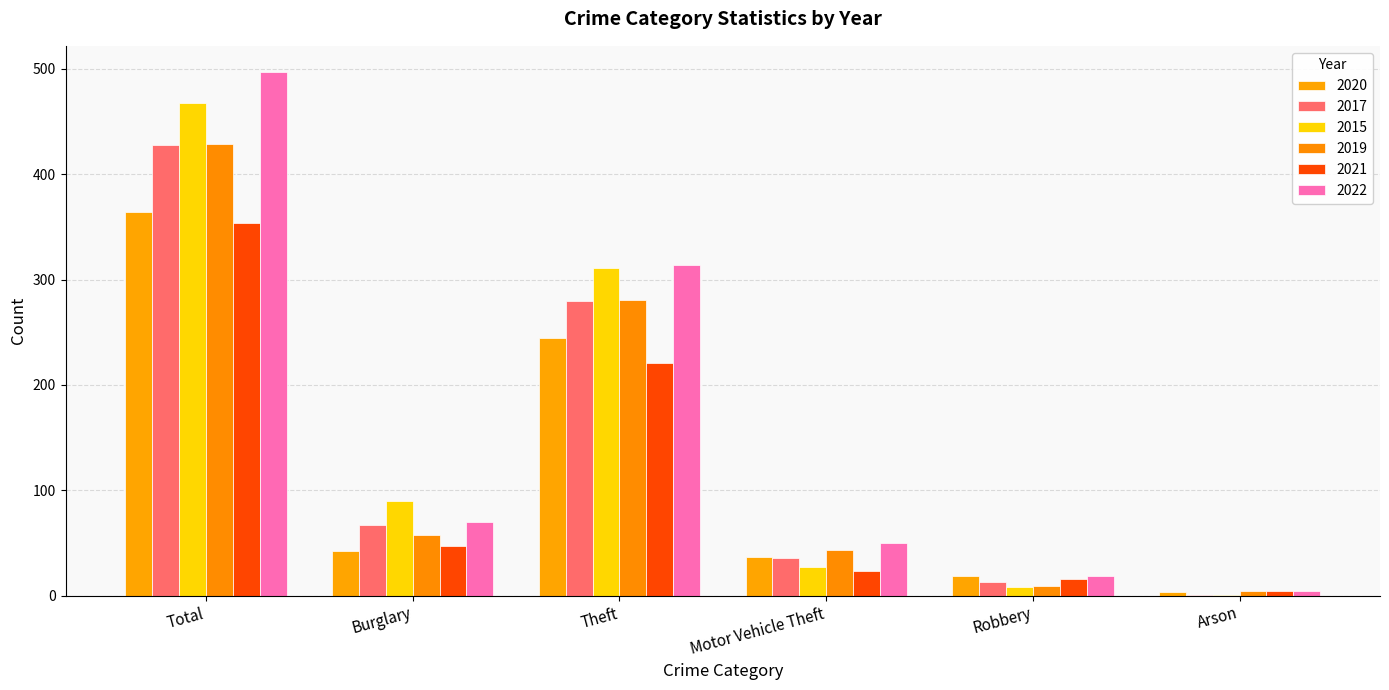

The value of 2022 at Arson is 6. True or false?

False